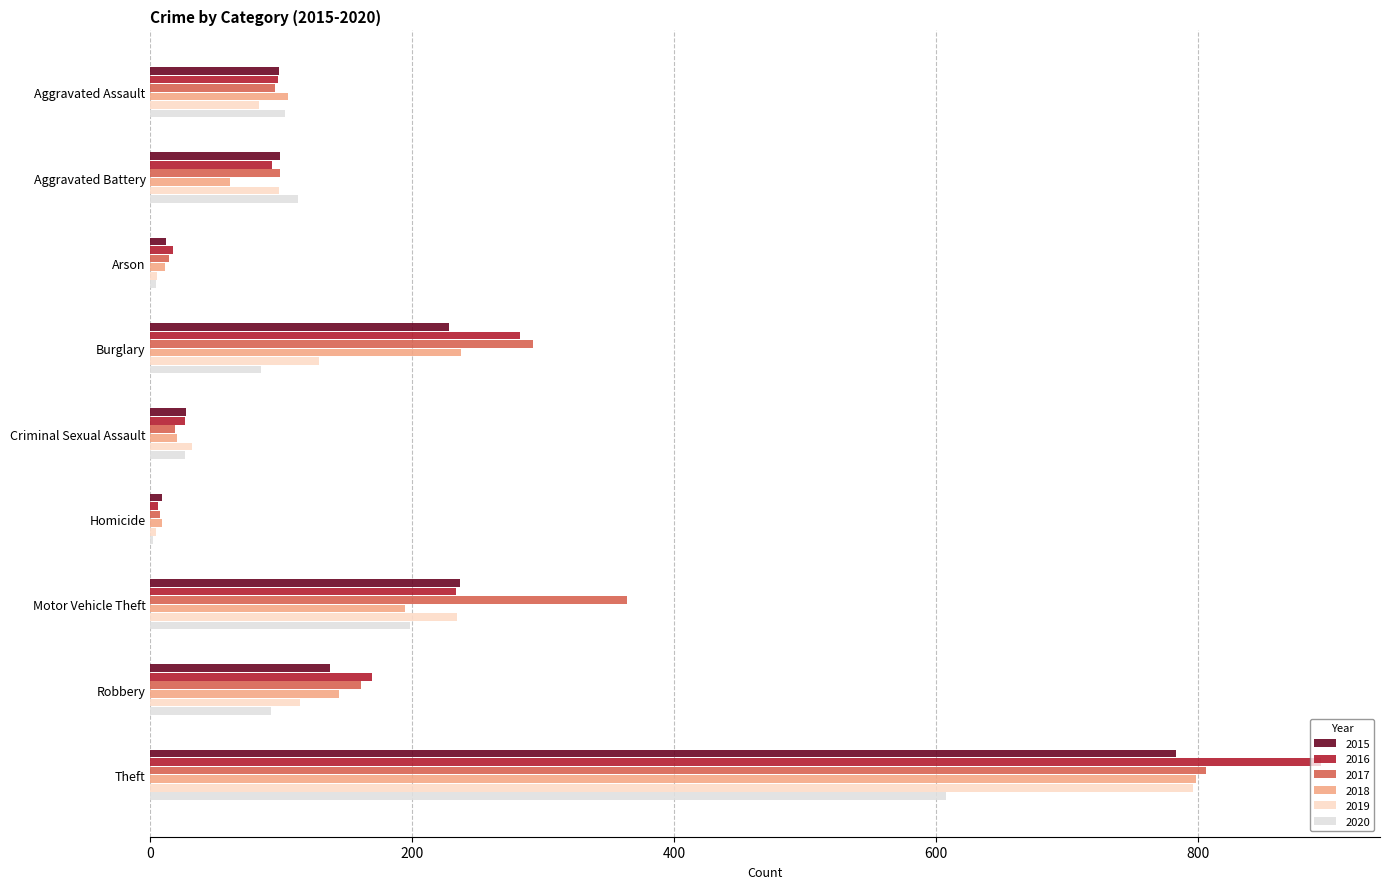

Reading left to right, extract all data points from this chart.

2015: 98	99	12	228	27	9	236	137	783
2016: 97	93	17	282	26	6	233	169	894
2017: 95	99	14	292	19	7	364	161	806
2018: 105	61	11	237	20	9	194	144	798
2019: 83	98	5	129	32	4	234	114	796
2020: 103	113	4	84	26	2	198	92	607